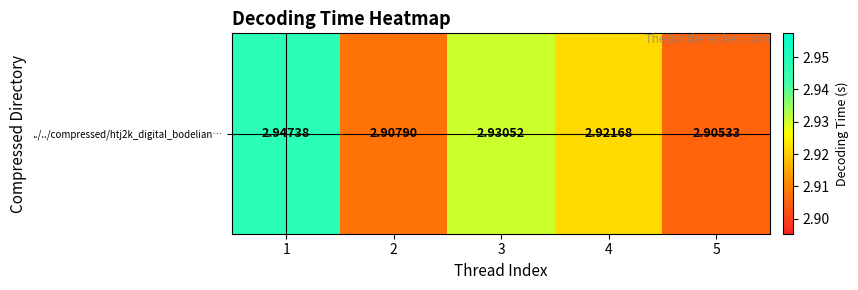

What is the ratio of the value at 4 to the value at 3?

1.0